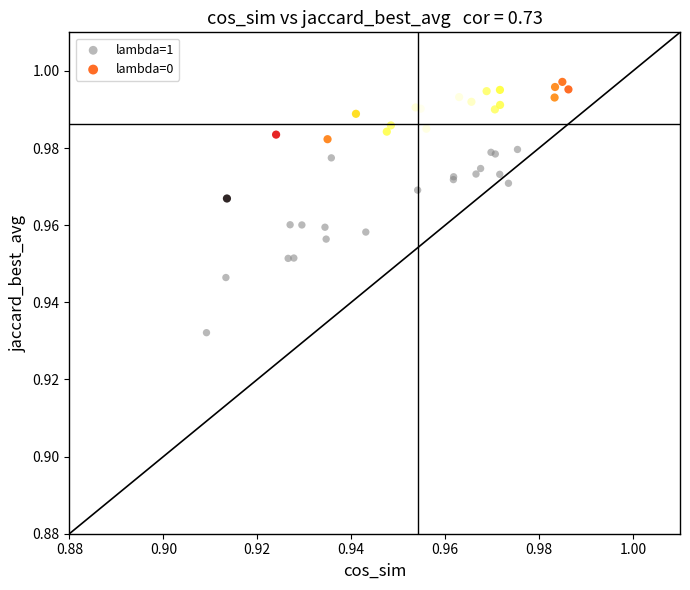

Which series reaches the maximum Y coordinate?

lambda=0